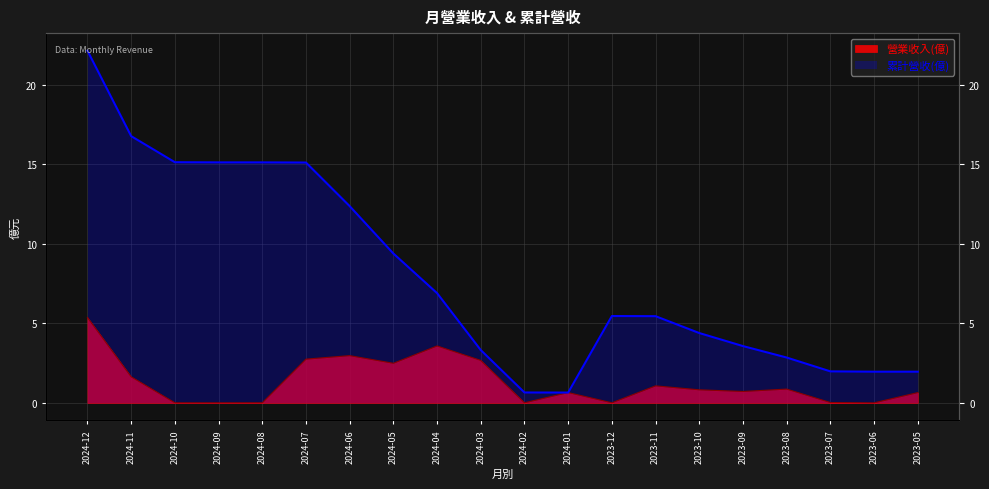

Which series has the widest spread of values?

累計營收(億)